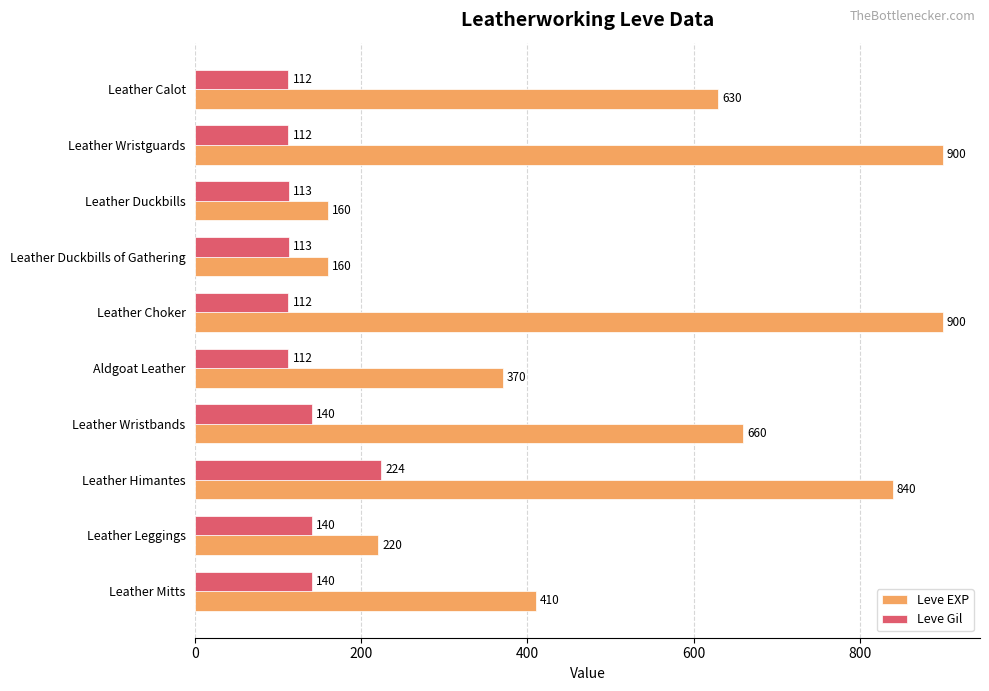

The Leve Gil series shows 224 at Leather Himantes. True or false?

True